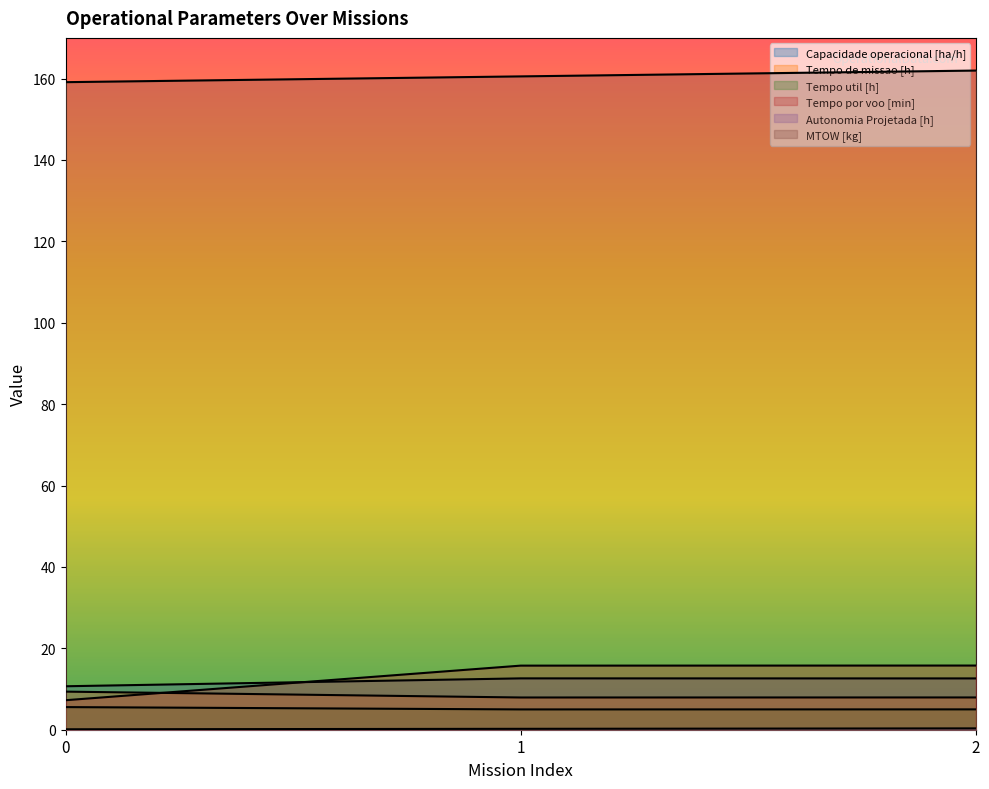

How many lines are shown in the chart?

6